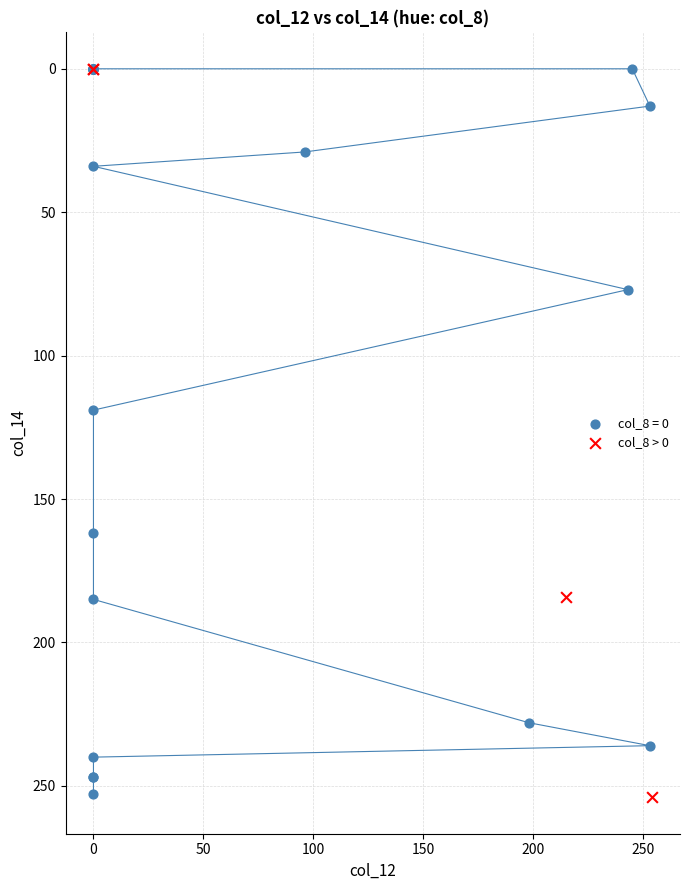

What are all the series names shown in the legend?

col_8 = 0, col_8 > 0